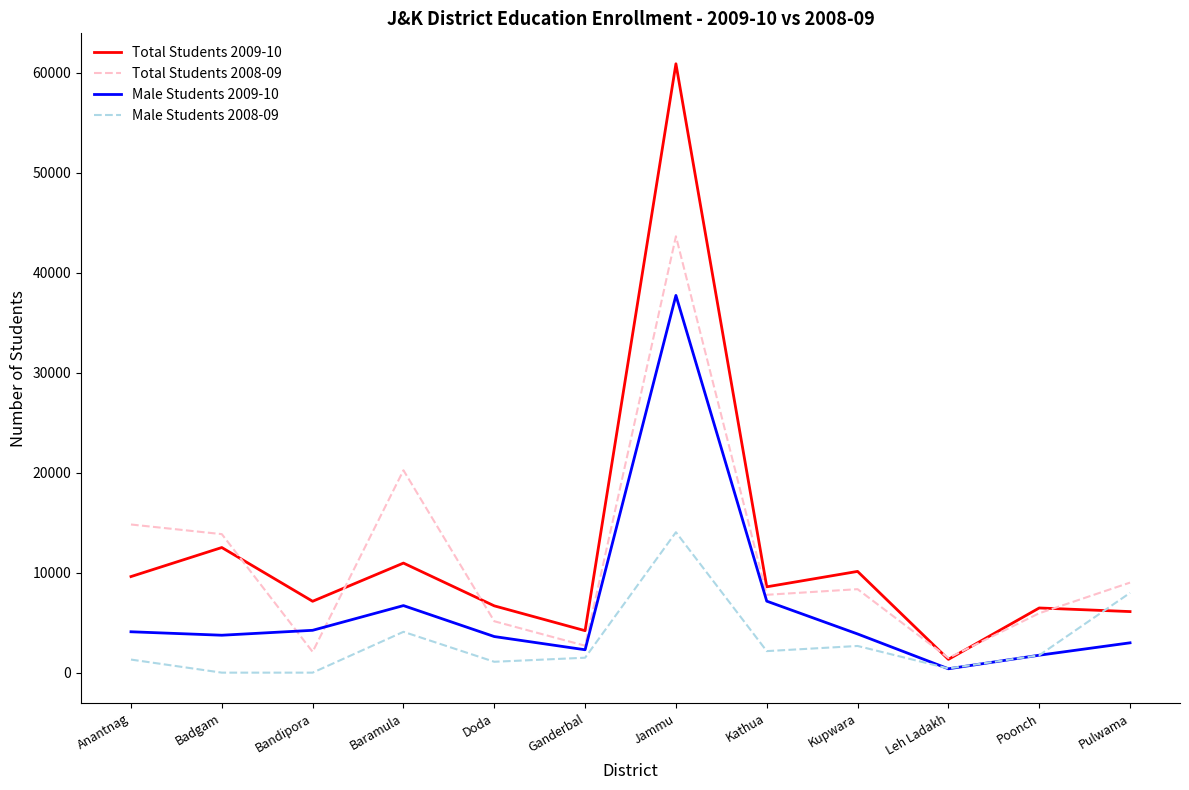

Rank the series by their maximum value, from lowest to highest.

Male Students 2008-09, Male Students 2009-10, Total Students 2008-09, Total Students 2009-10